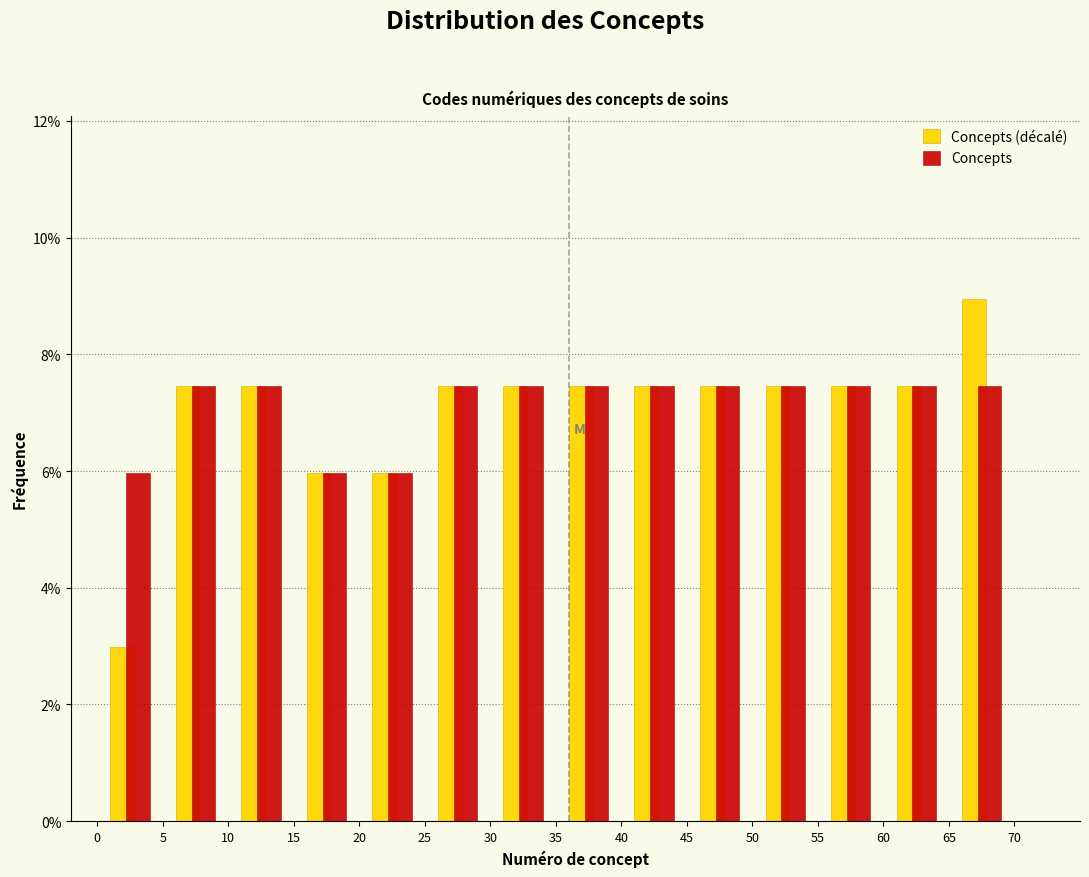

Reading left to right, transcribe this chart: for each range on the x-axis, give the height of each series' bar. The values are not printed on the chart, so give them approximately, as read against the axis.

0 to 5: Concepts (décalé)=3.0	Concepts=6.0
5 to 10: Concepts (décalé)=7.4	Concepts=7.4
10 to 15: Concepts (décalé)=7.4	Concepts=7.4
15 to 20: Concepts (décalé)=6.0	Concepts=6.0
20 to 25: Concepts (décalé)=6.0	Concepts=6.0
25 to 30: Concepts (décalé)=7.4	Concepts=7.4
30 to 35: Concepts (décalé)=7.4	Concepts=7.4
35 to 40: Concepts (décalé)=7.4	Concepts=7.4
40 to 45: Concepts (décalé)=7.4	Concepts=7.4
45 to 50: Concepts (décalé)=7.4	Concepts=7.4
50 to 55: Concepts (décalé)=7.4	Concepts=7.4
55 to 60: Concepts (décalé)=7.4	Concepts=7.4
60 to 65: Concepts (décalé)=7.4	Concepts=7.4
65 to 70: Concepts (décalé)=9.0	Concepts=7.4